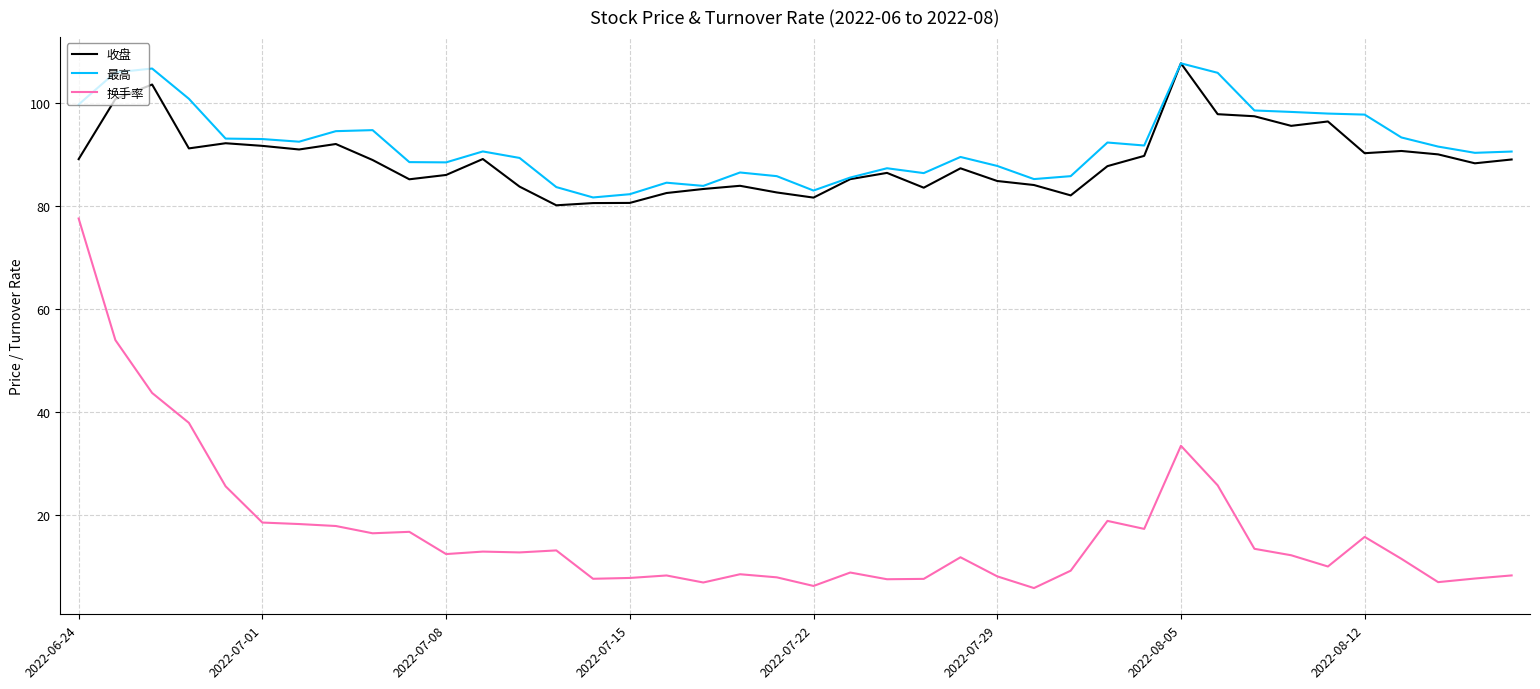

What is the maximum value shown in the chart?

107.6